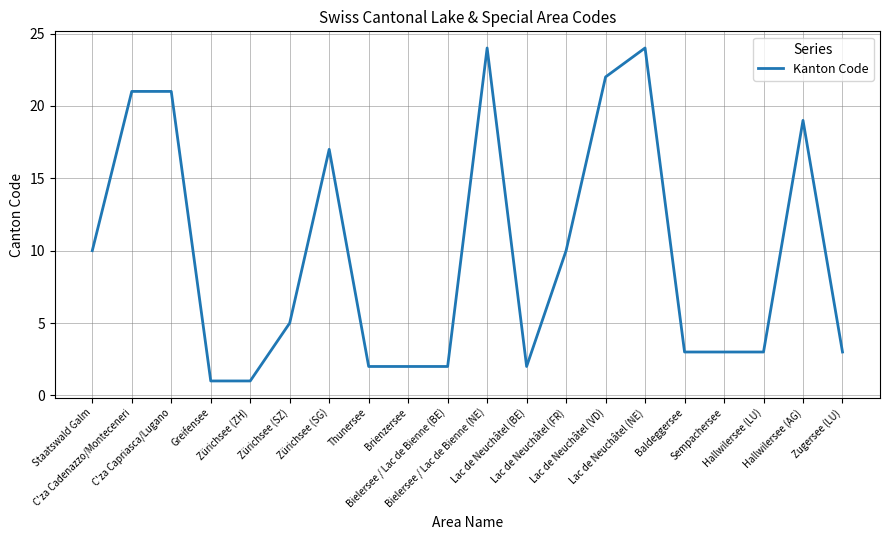

What is the difference between the maximum and minimum values?

23